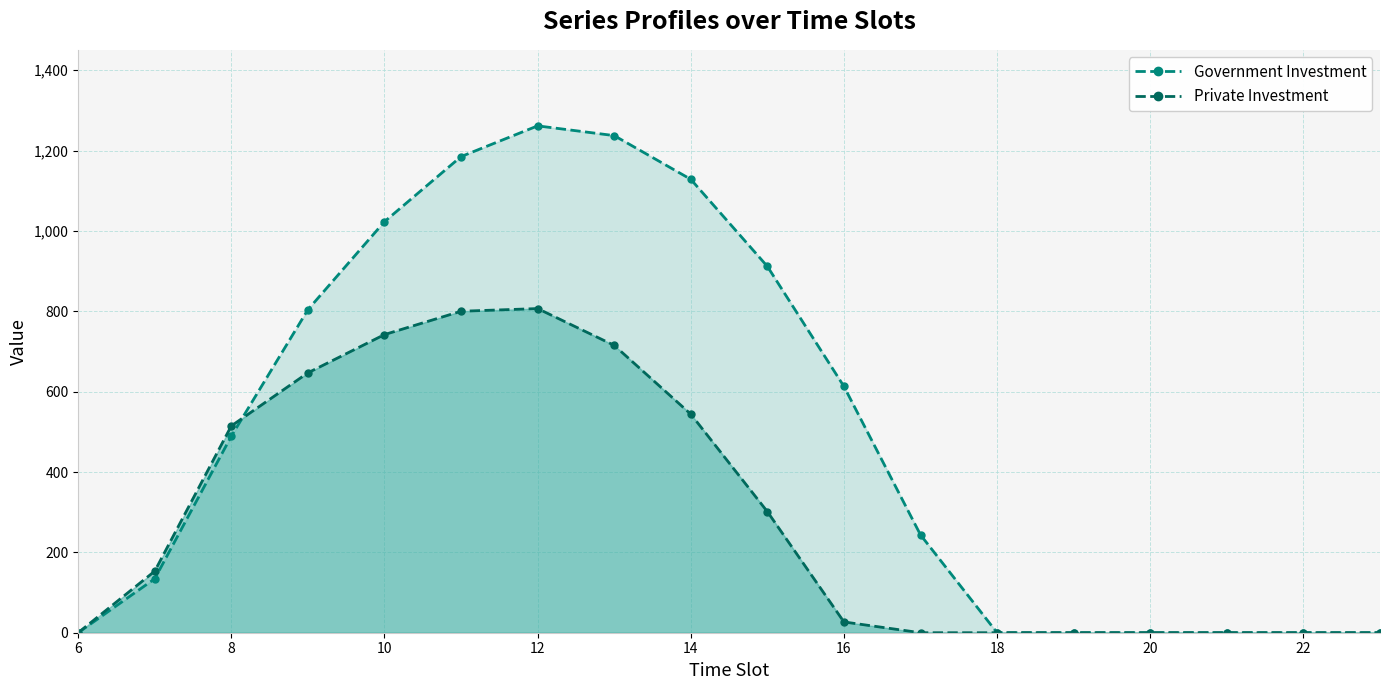

True or false: Government Investment has a value of 1725.0 at 22.

False